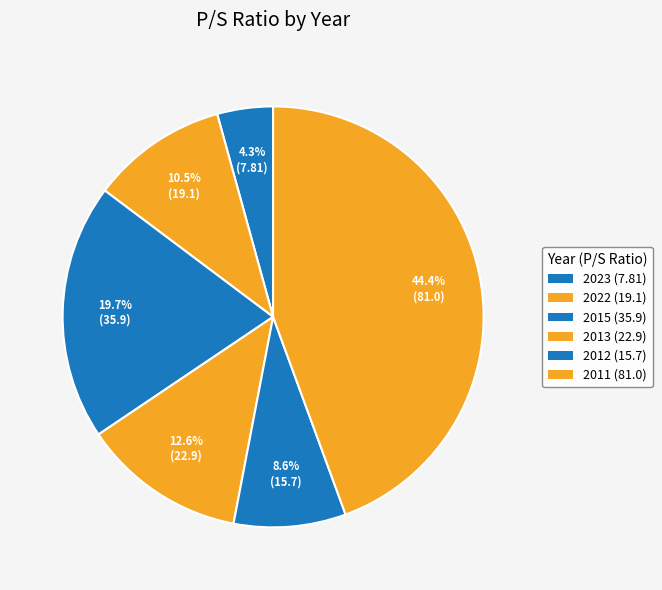

True or false: 2013 (22.9) accounts for 13% of the total.

True